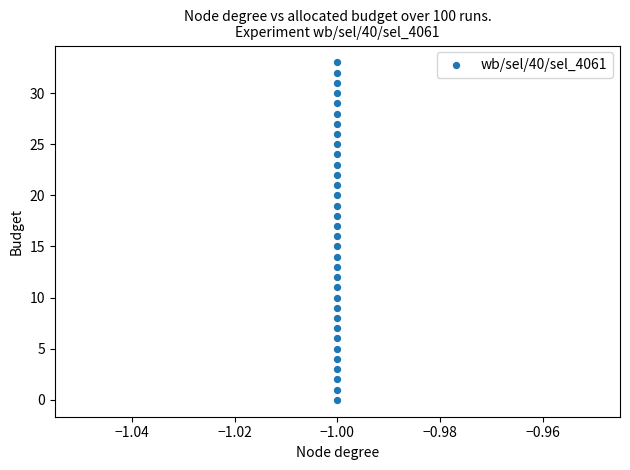

What is the range of Y values (max minus min)?

33